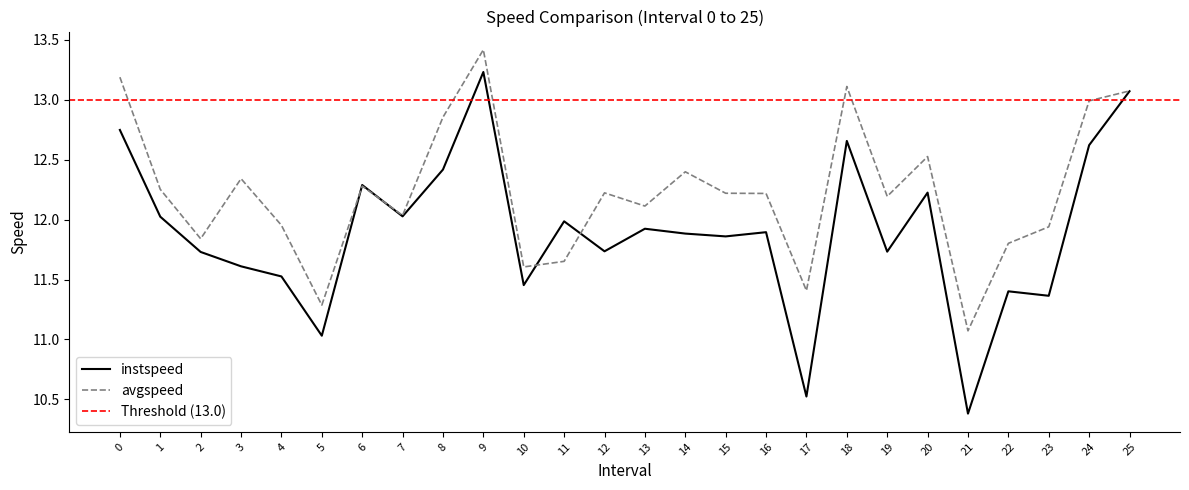

List the series in order of their overall mean, lowest first.

instspeed, avgspeed